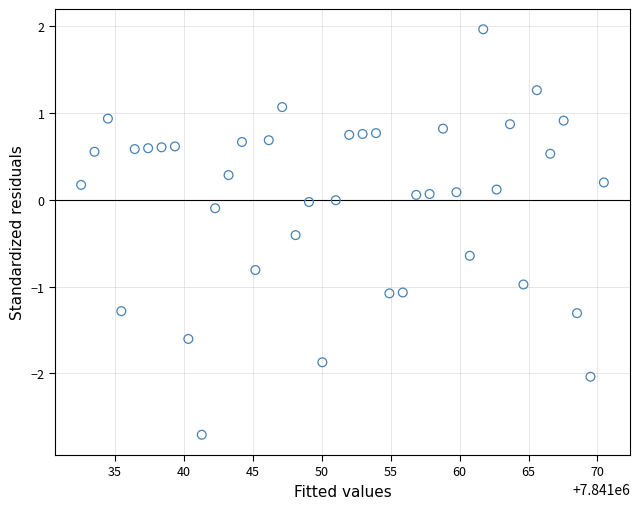

What is the range of X values (max minus min)?

37.9